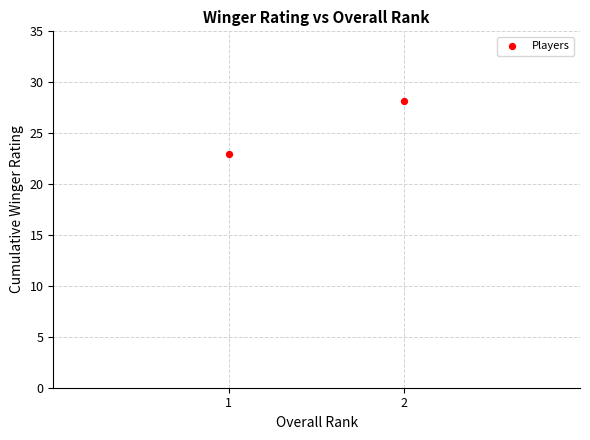

What is the range of X values (max minus min)?

1.0